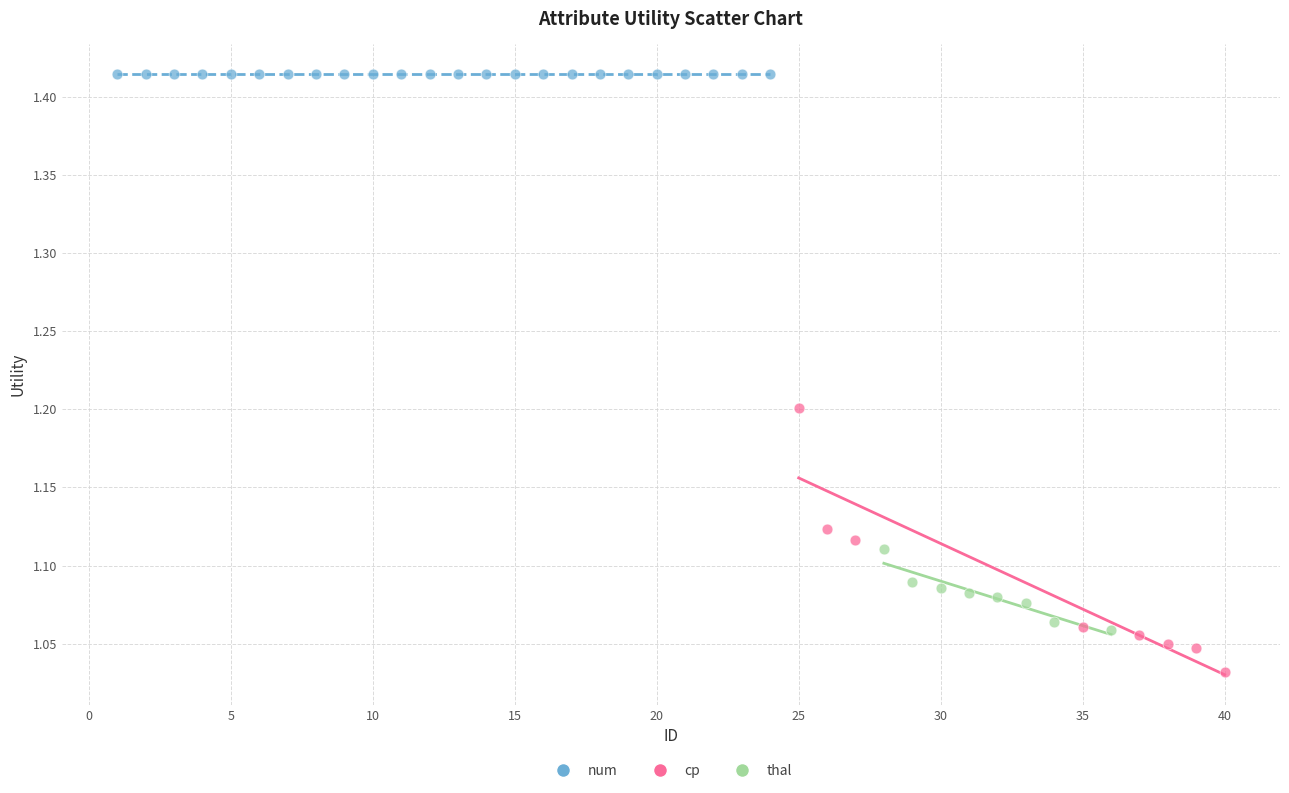

Which series contains the highest Y value?

num